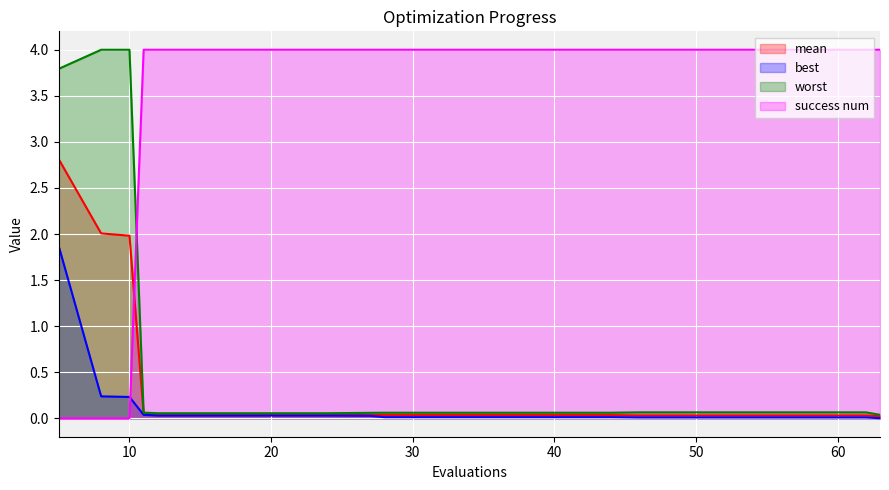

At which category is the sum across all series the highest?

5